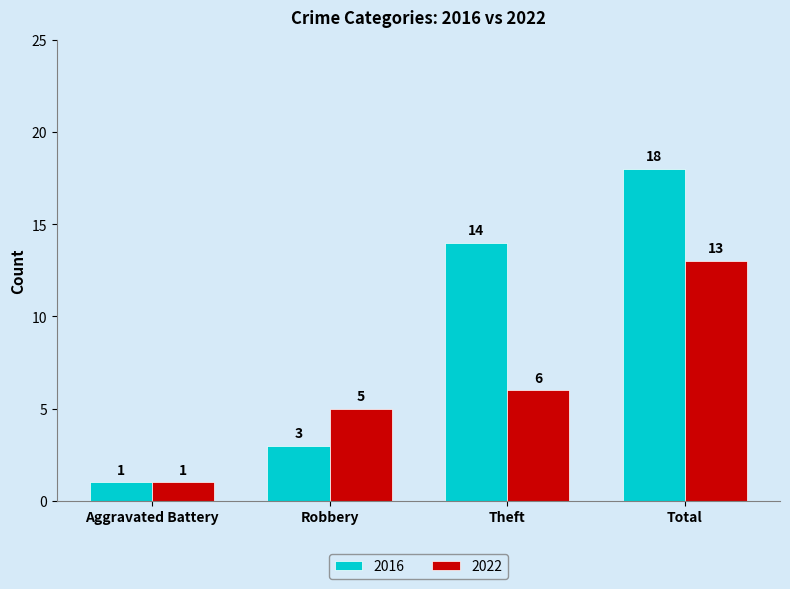

What is the sum of all 2016 values?

36